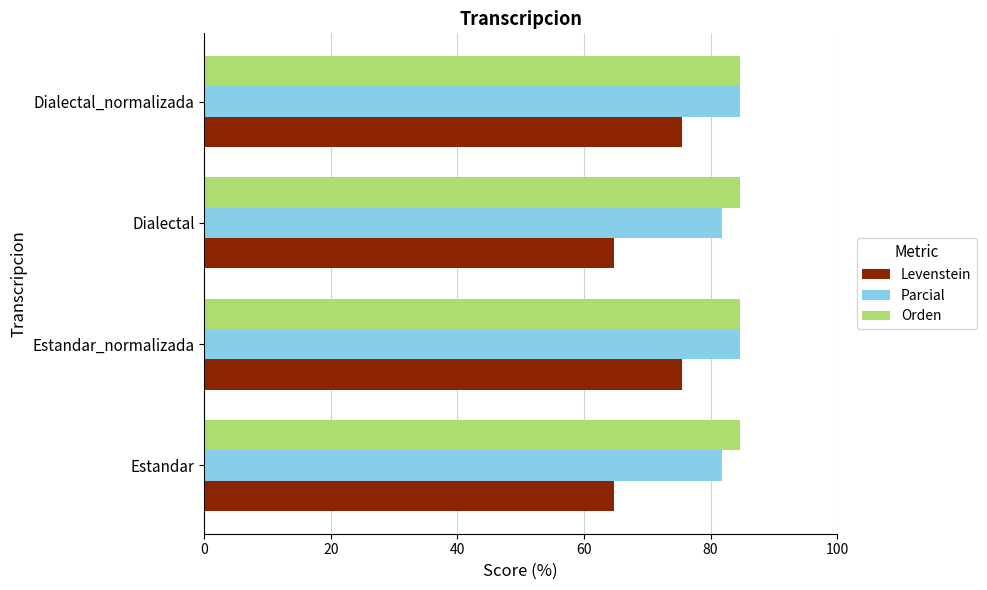

Which series has the widest spread of values?

Levenstein